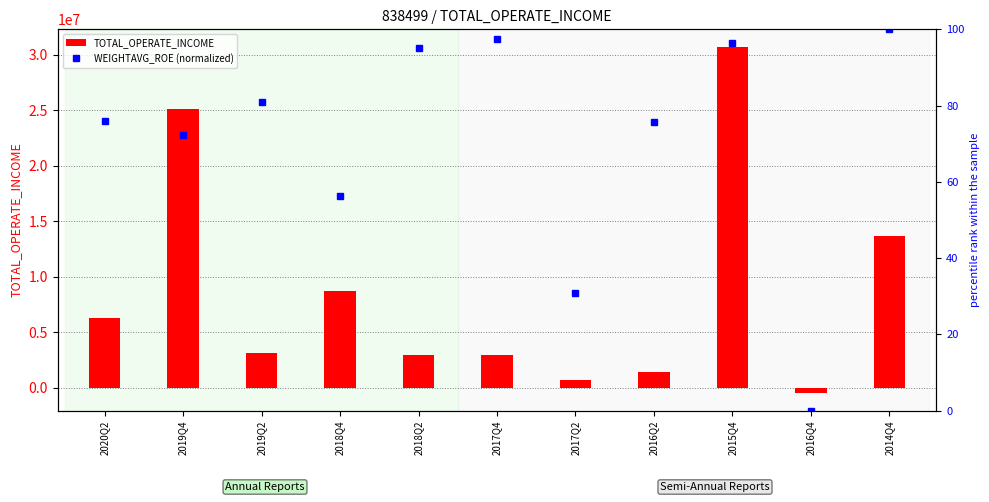

What are all the series names shown in the legend?

TOTAL_OPERATE_INCOME, WEIGHTAVG_ROE (normalized)